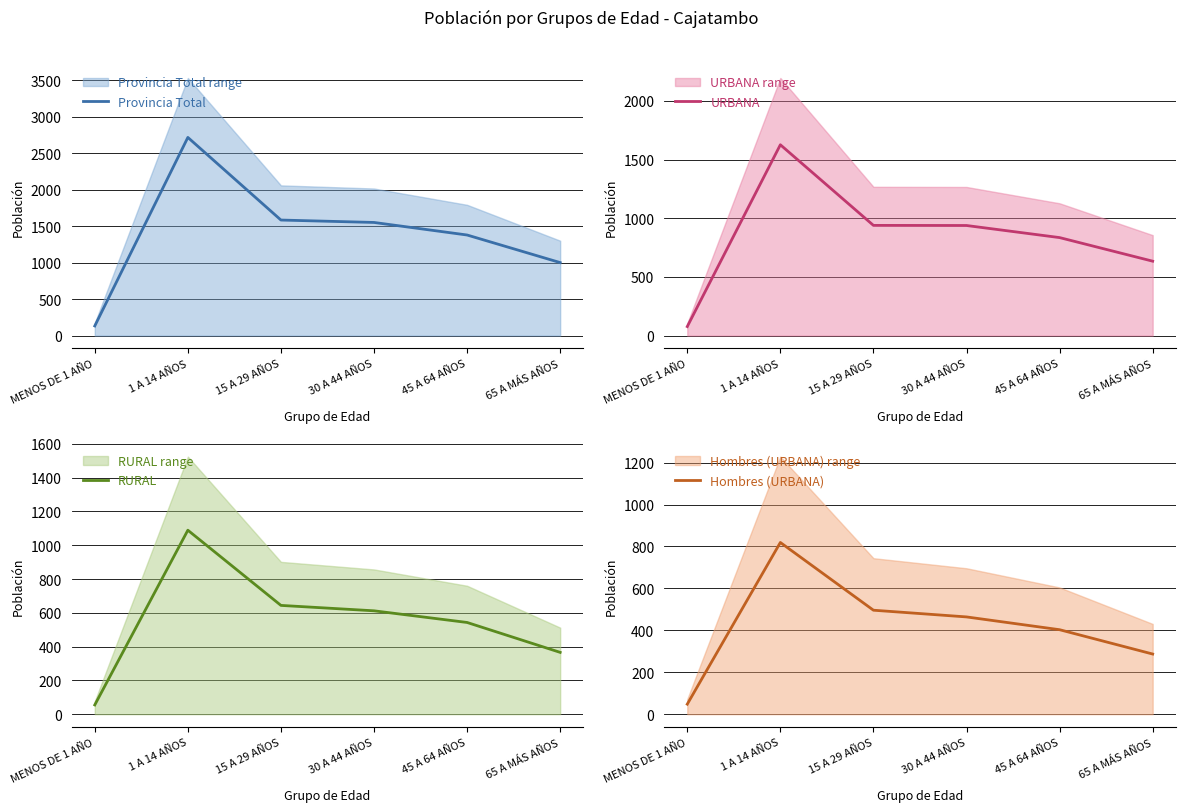

Does the chart have visible grid lines?

Yes